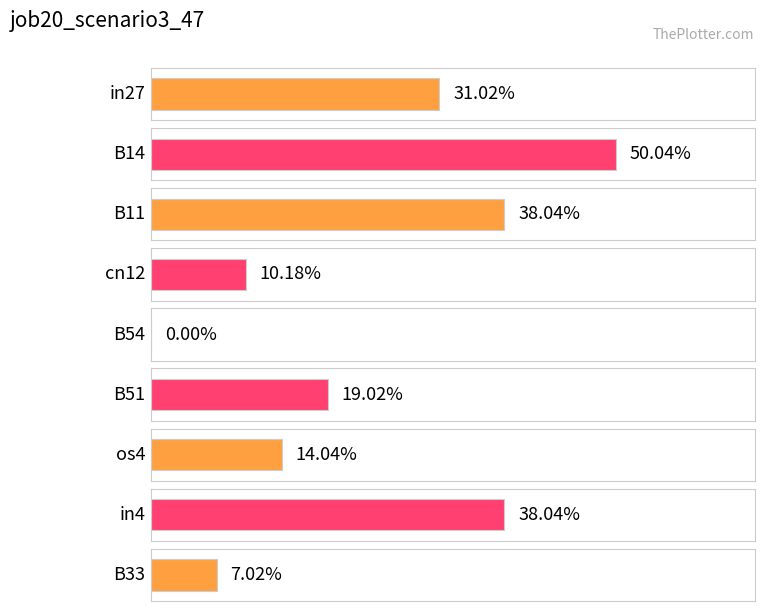

What is the label of the 4th bar from the right?

B51